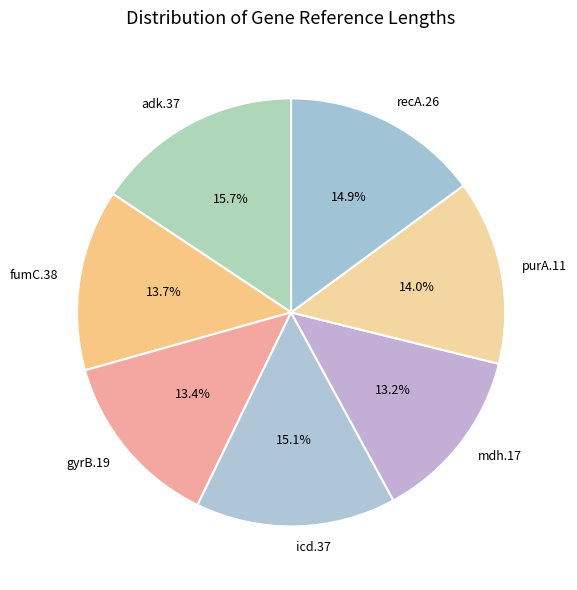

Does mdh.17 account for over 50% of the chart?

No